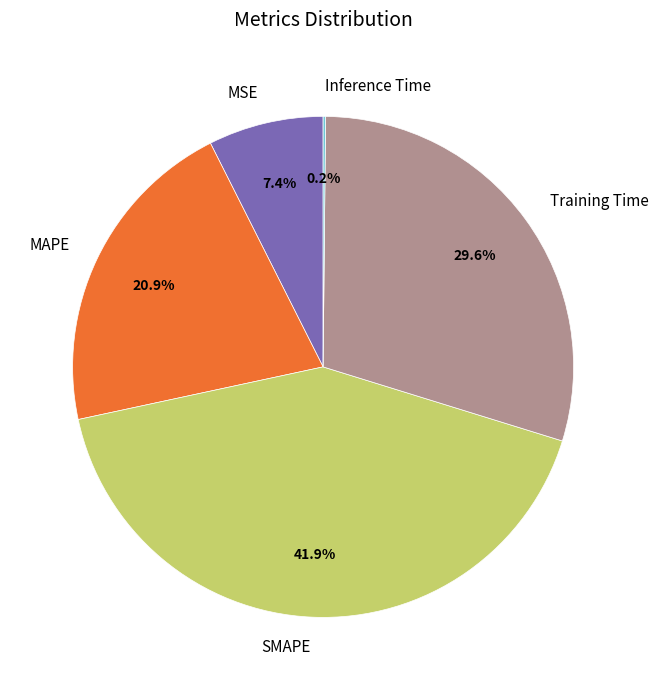

Which slice is the largest?

SMAPE